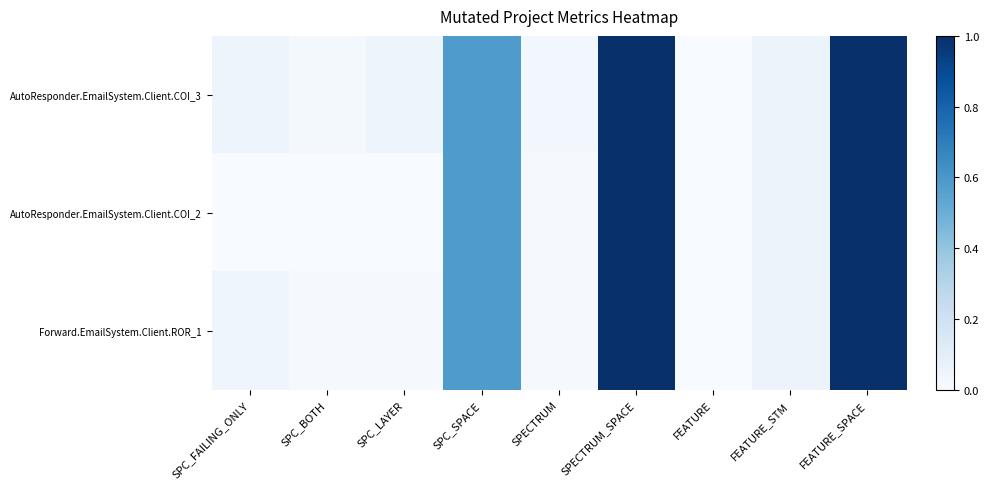

Which series changed the most between SPECTRUM_SPACE and FEATURE_STM?

AutoResponder.EmailSystem.Client.COI_3